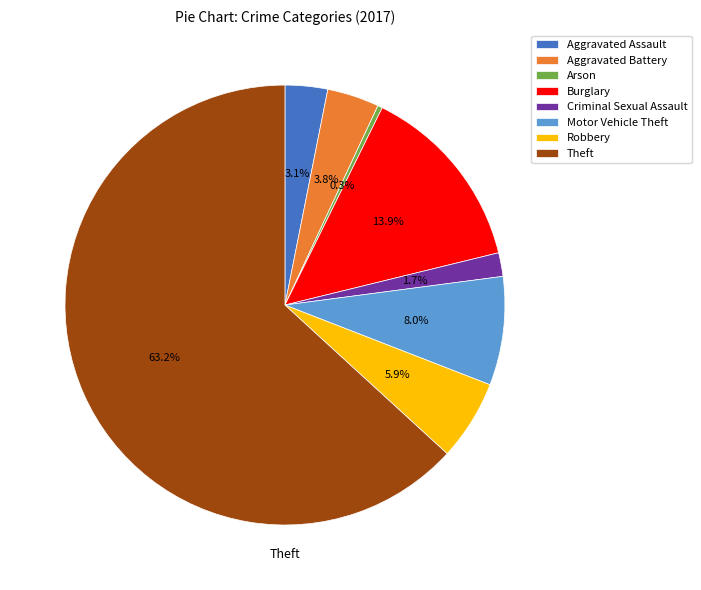

What is the ratio of the value at Aggravated Assault to the value at Criminal Sexual Assault?

1.8